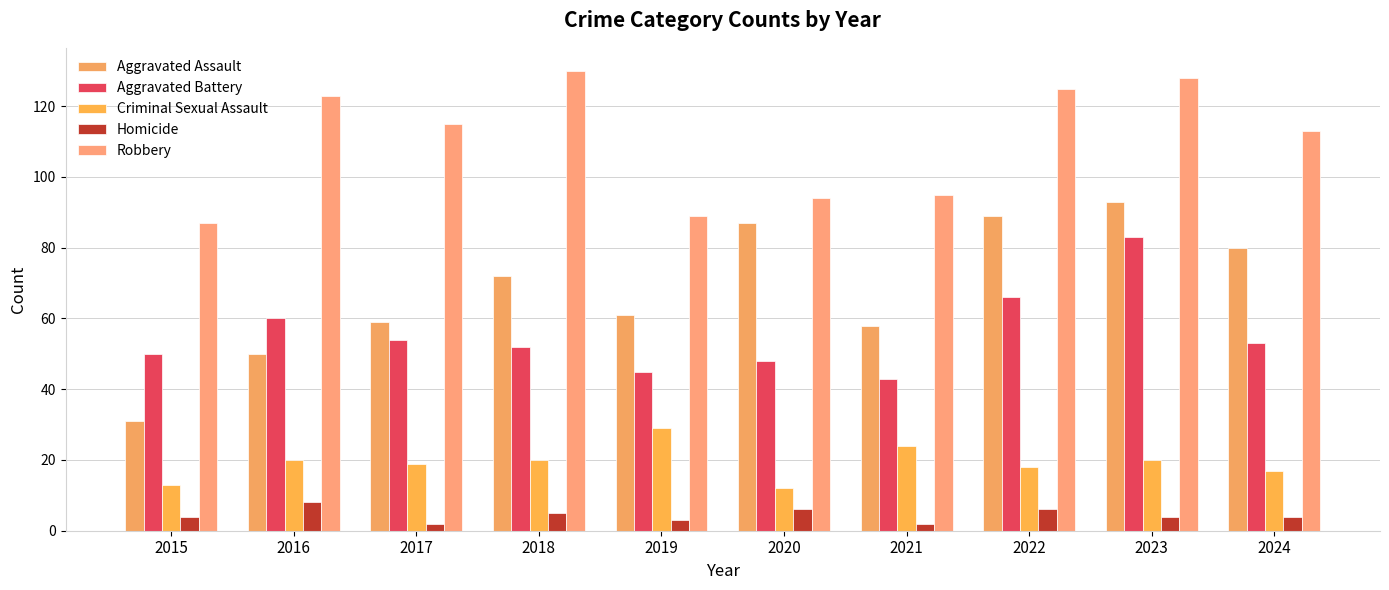

True or false: Robbery has a value of 125 at 2022.

True